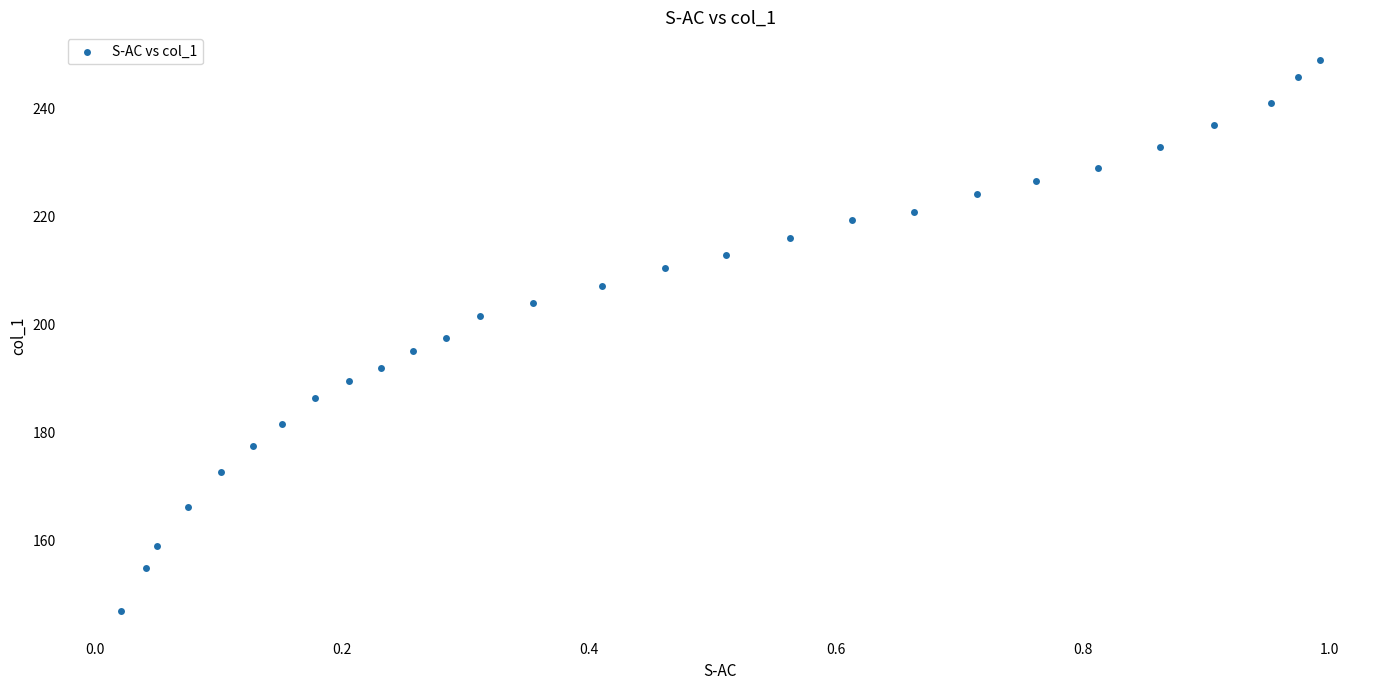

What is the range of X values (max minus min)?

1.0